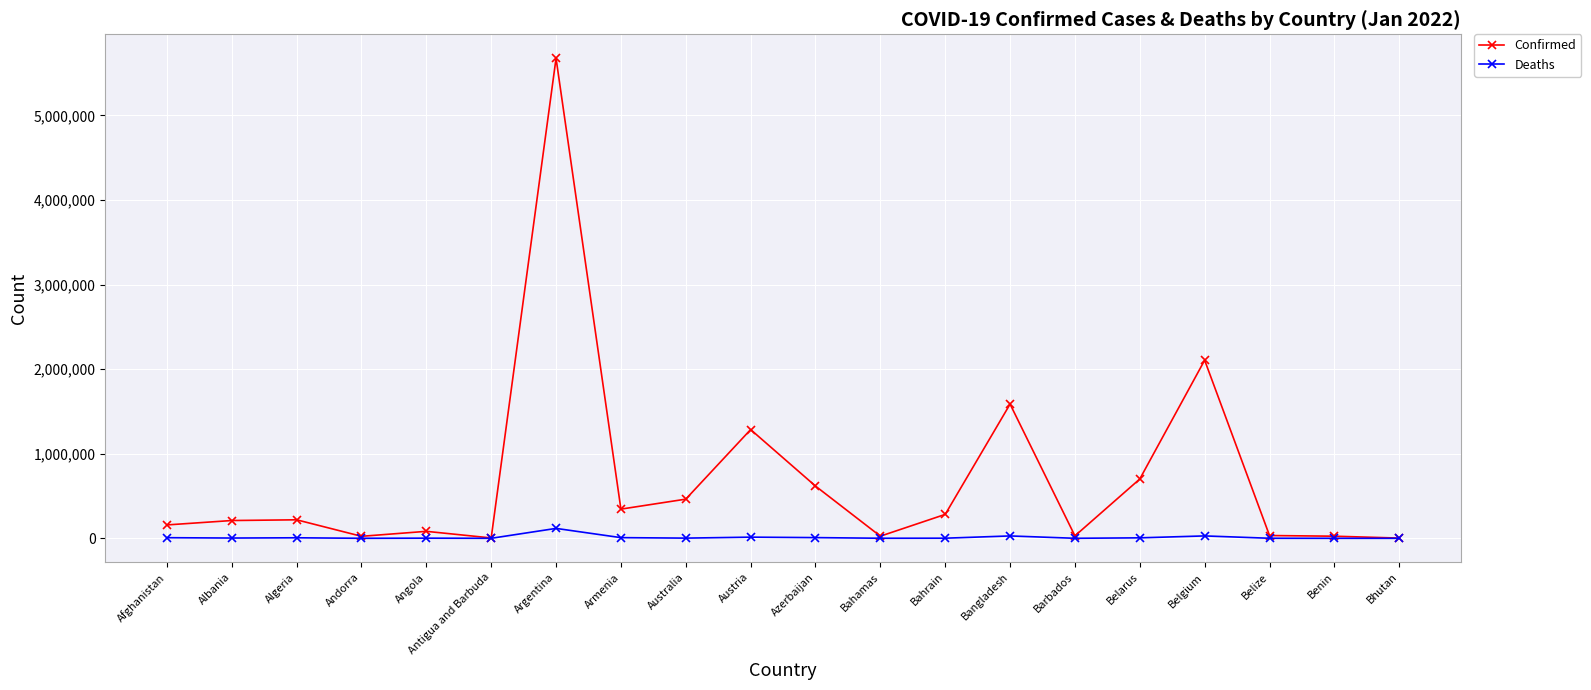

At which label is Confirmed closest to 2838544?

Belgium